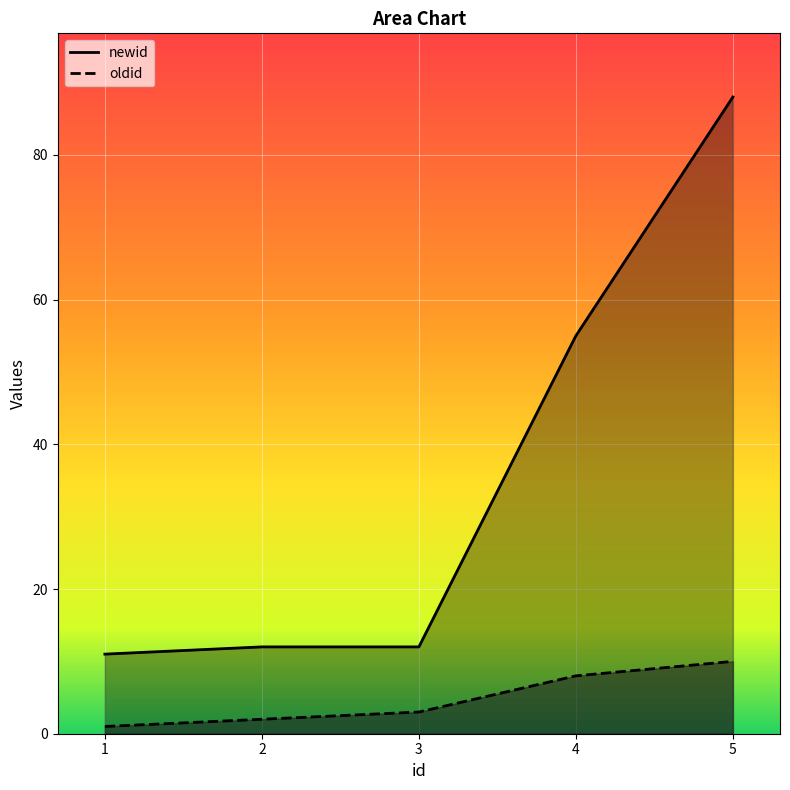

At which category is the sum across all series the highest?

5.0